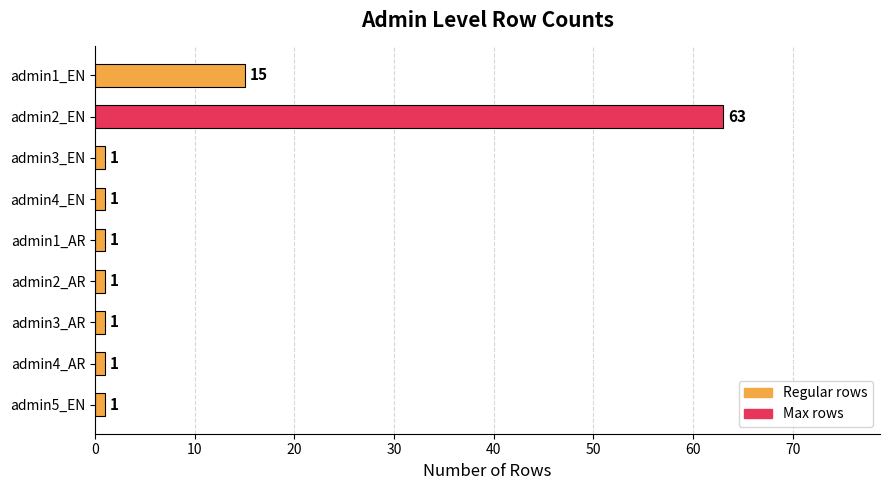

What position from the bottom is admin5_EN?

1